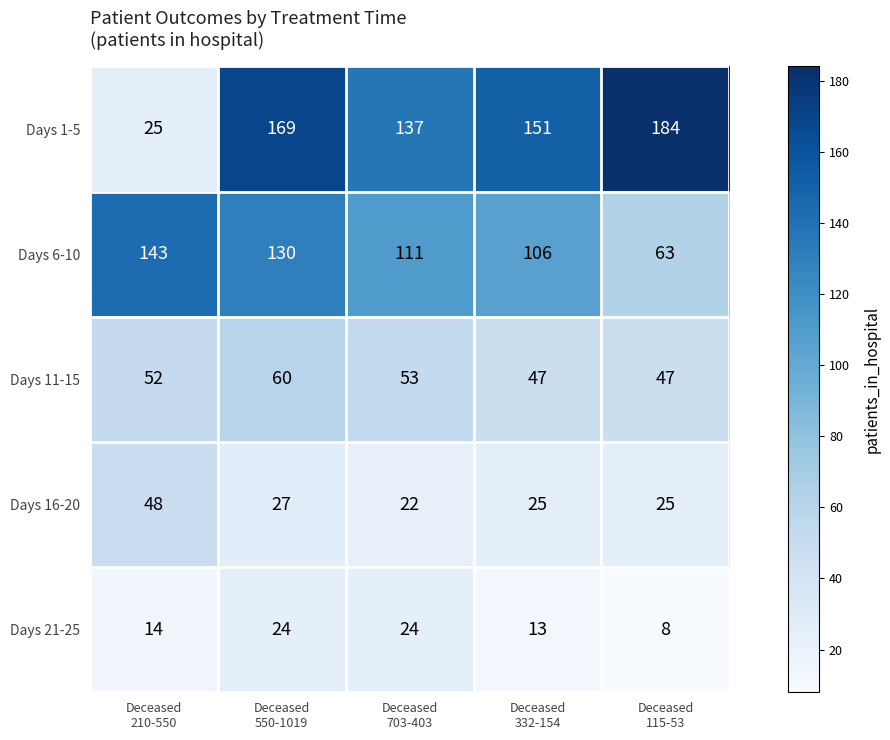

At Deceased
210-550, list the series in order from smallest to largest.

Days 21-25, Days 1-5, Days 16-20, Days 11-15, Days 6-10